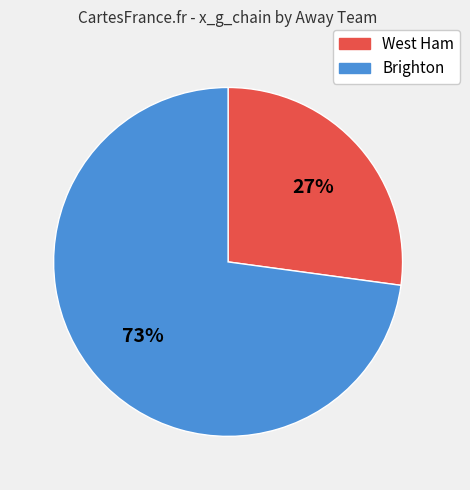

Combined, do Brighton and West Ham account for over 50%?

Yes